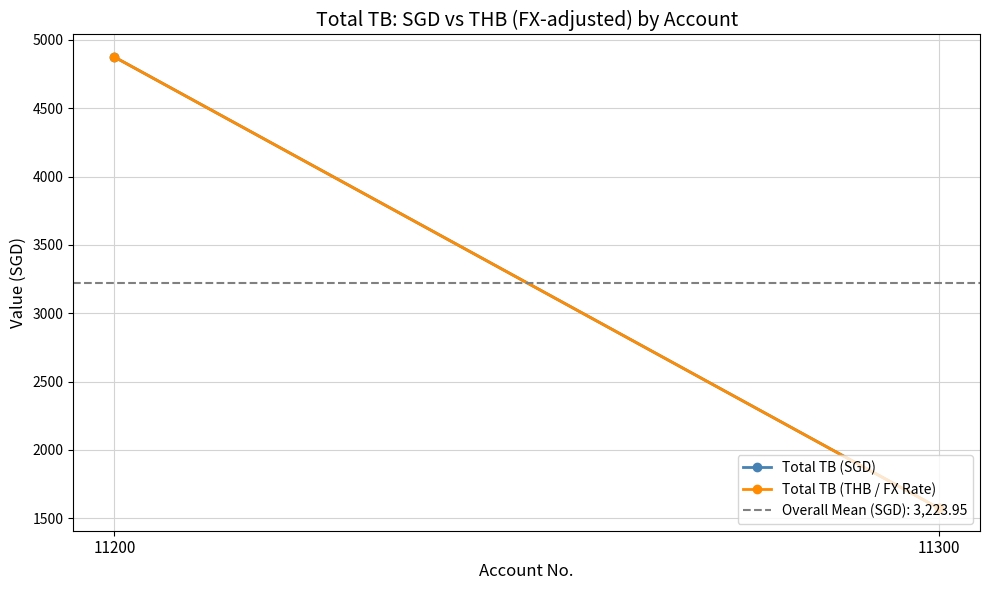

Where is Total TB (SGD) nearest to the value 3223?

11300